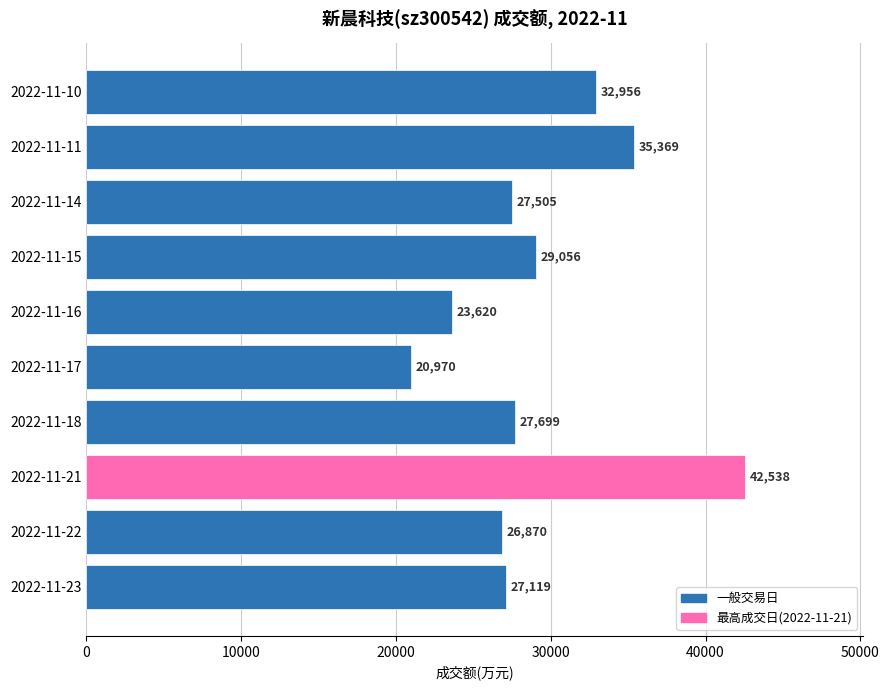

What is the difference between the second highest and minimum values?

14399